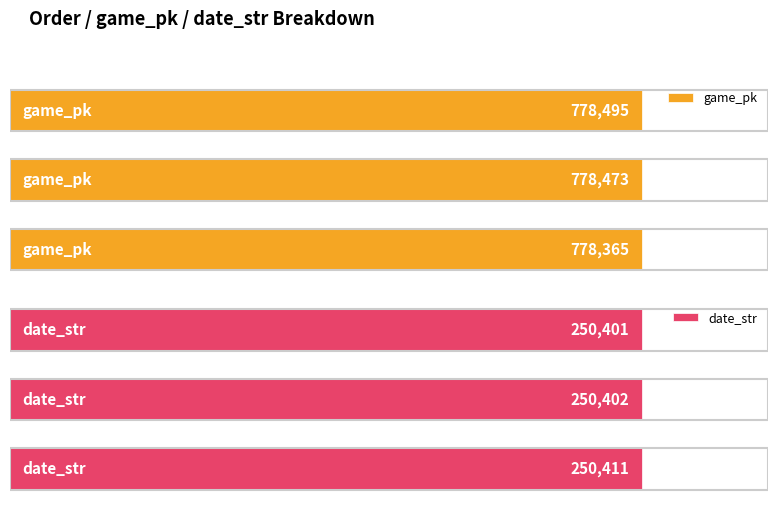

Which series has the largest range (max minus min)?

game_pk